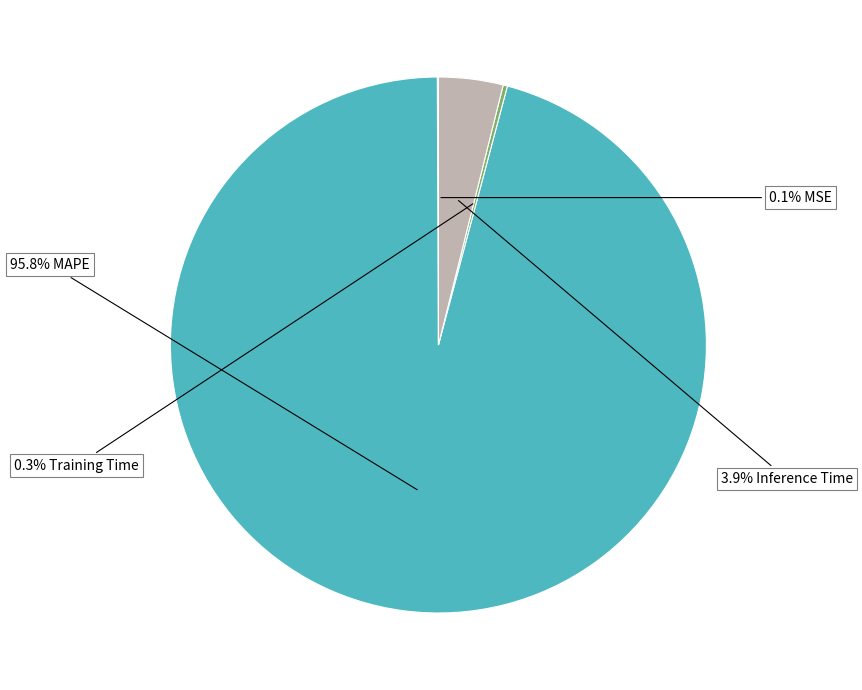

Does any single category account for the majority?

Yes